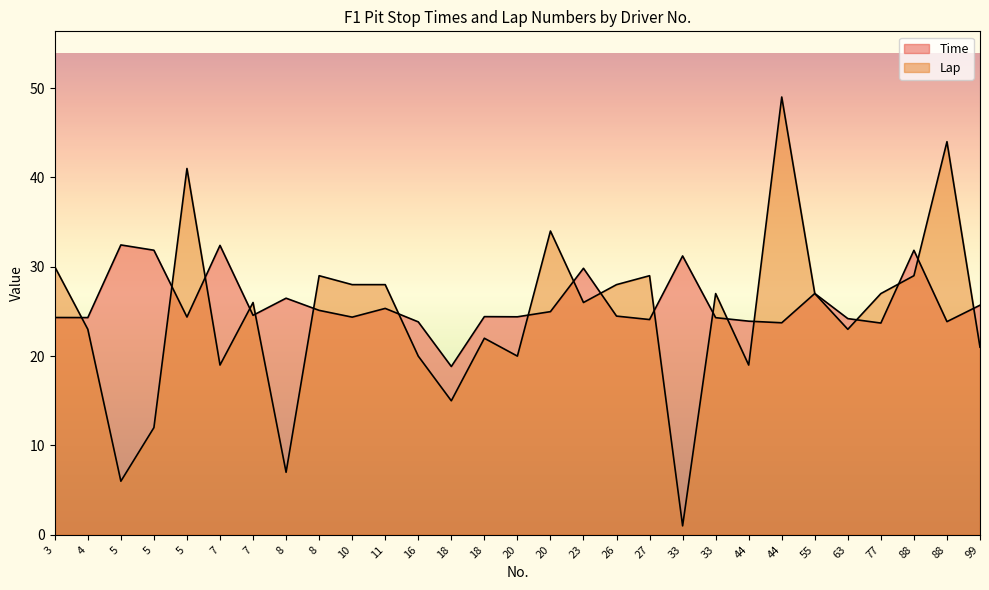

What value does the Time series have at 8?

25.1